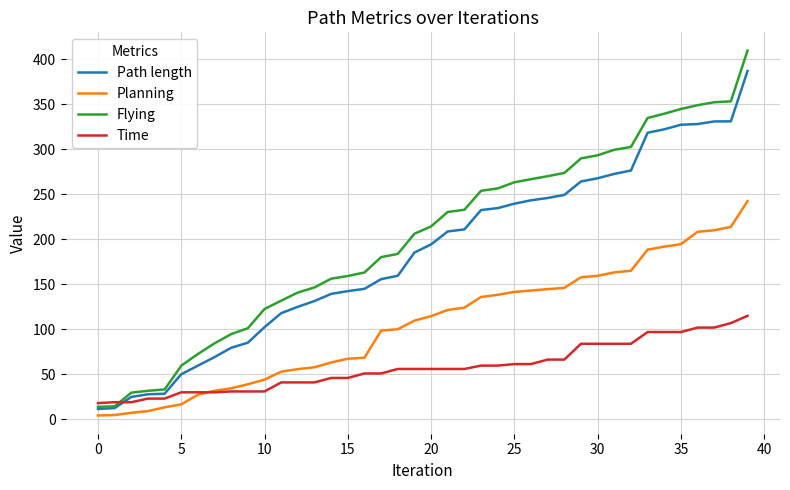

How many intersections are there between Time and Planning?

1